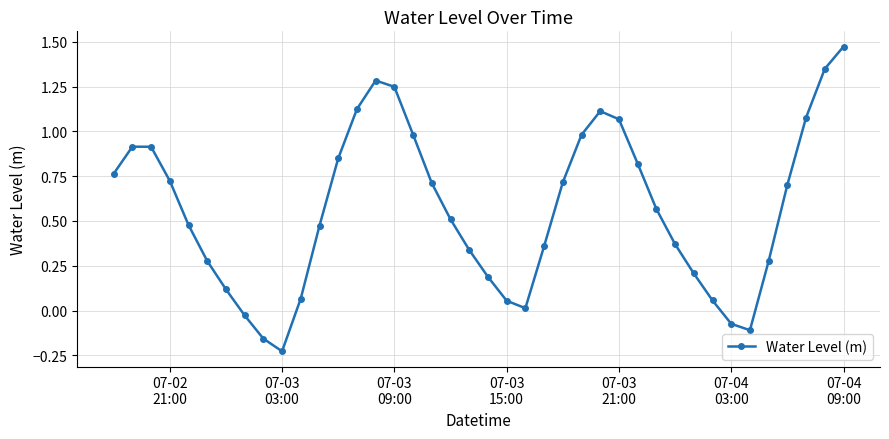

What is the difference between the maximum and second lowest values?

1.6